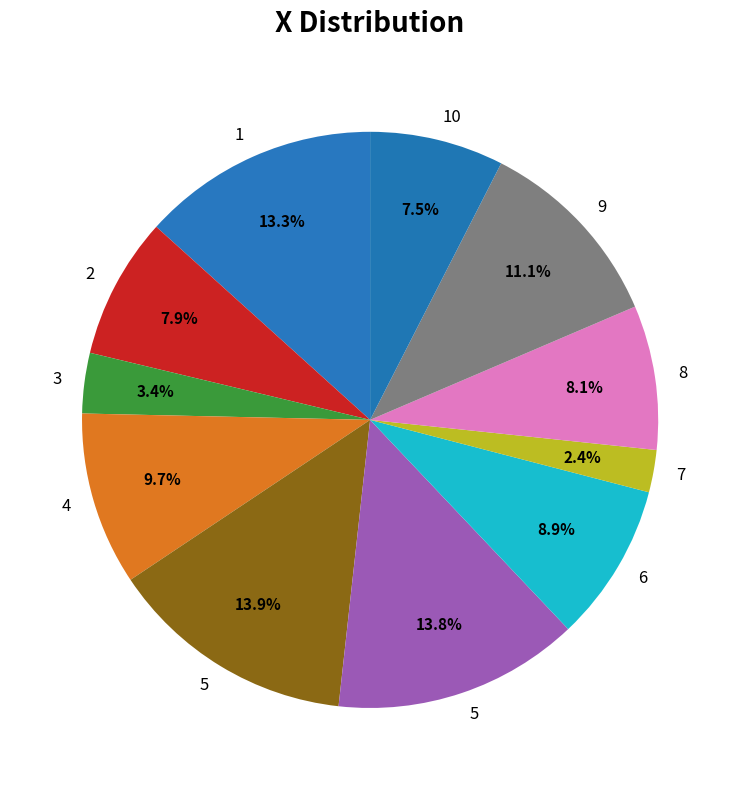

Count the number of slices in the pie.

11